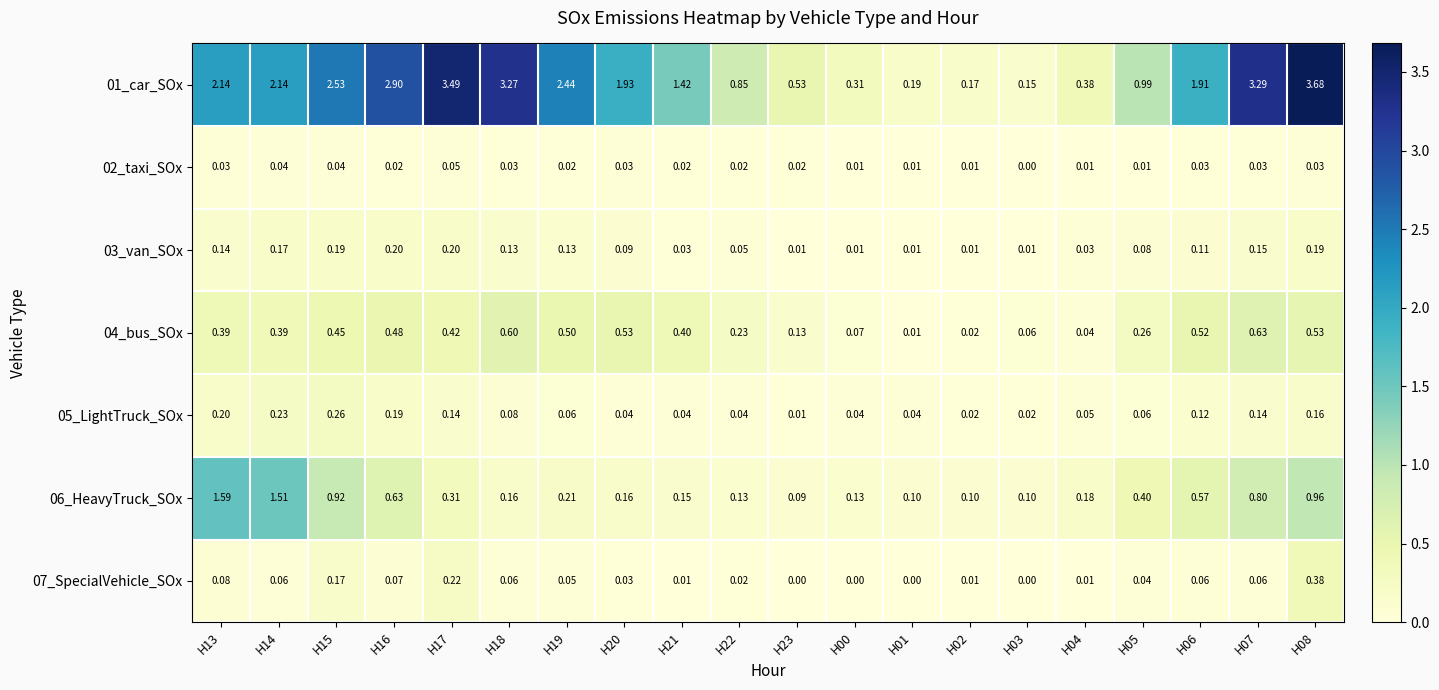

Rank the series by their maximum value, from lowest to highest.

02_taxi_SOx, 03_van_SOx, 05_LightTruck_SOx, 07_SpecialVehicle_SOx, 04_bus_SOx, 06_HeavyTruck_SOx, 01_car_SOx